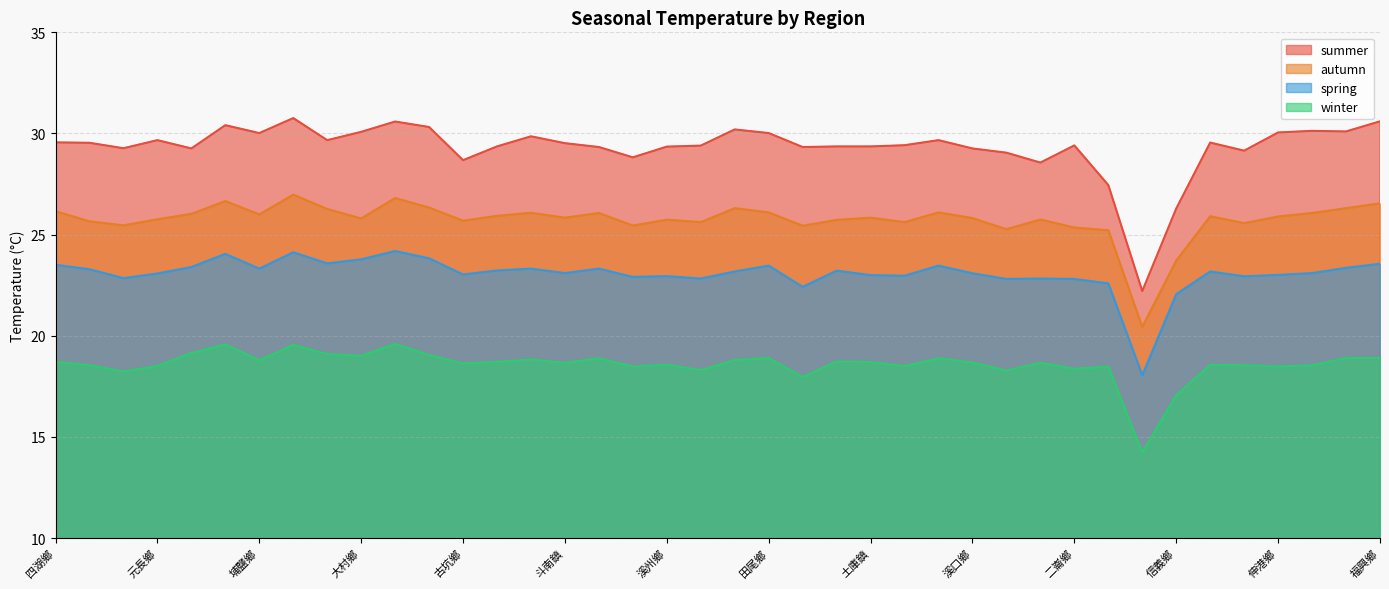

The value of spring at 線西鄉 is 23.1. True or false?

True